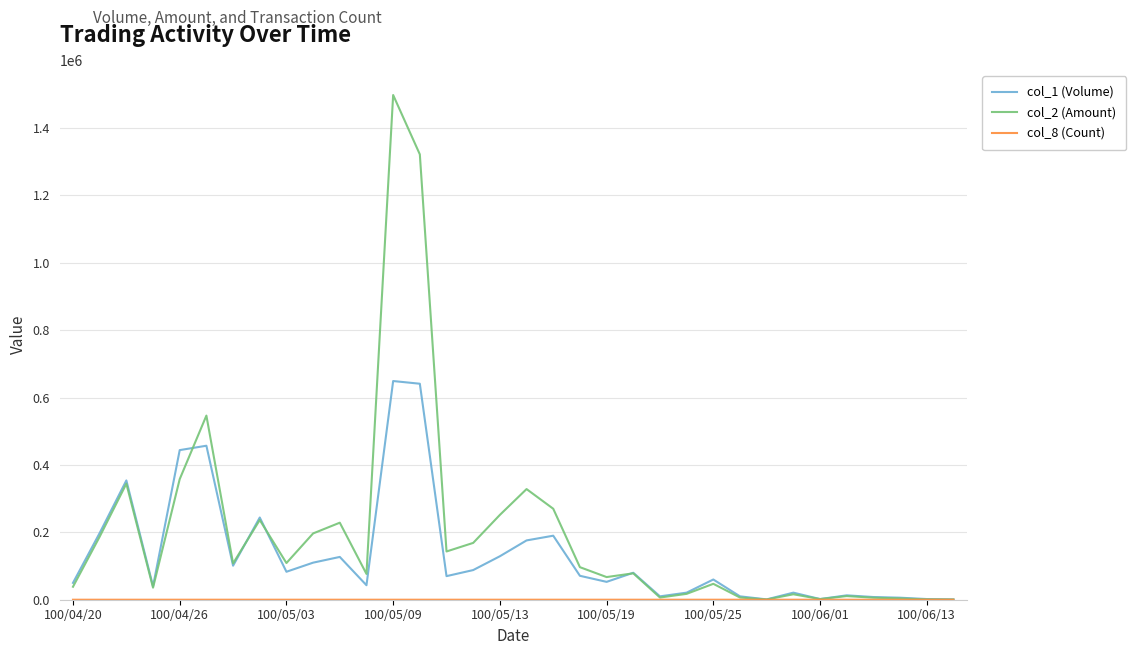

Which series has the largest range (max minus min)?

col_2 (Amount)